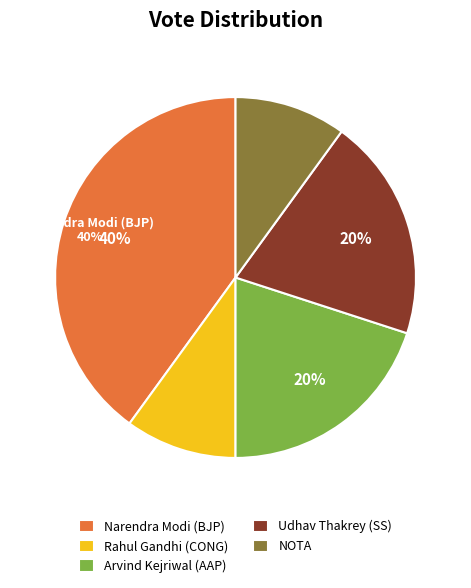

How many segments does this pie chart have?

5